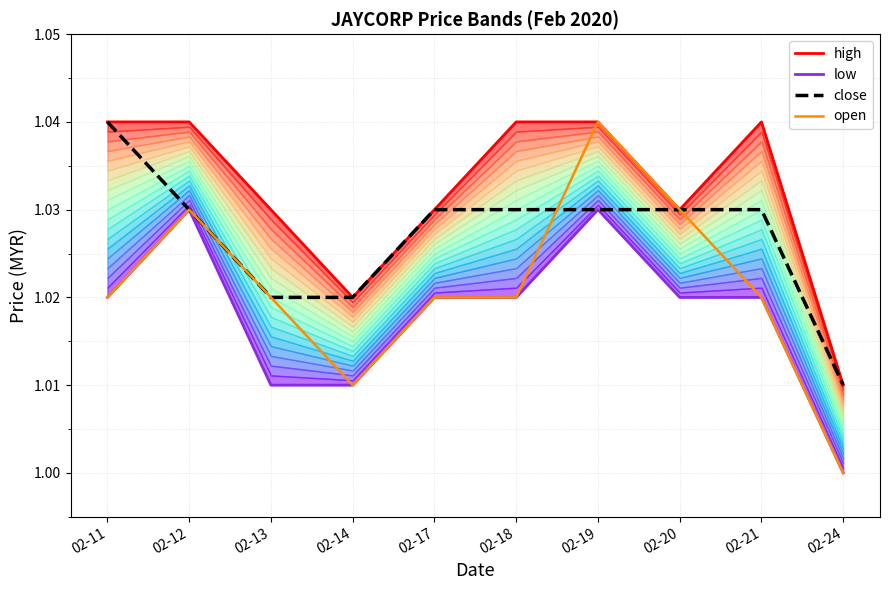

In high, how many points are higher than both neighbors (excluding endpoints)?

1